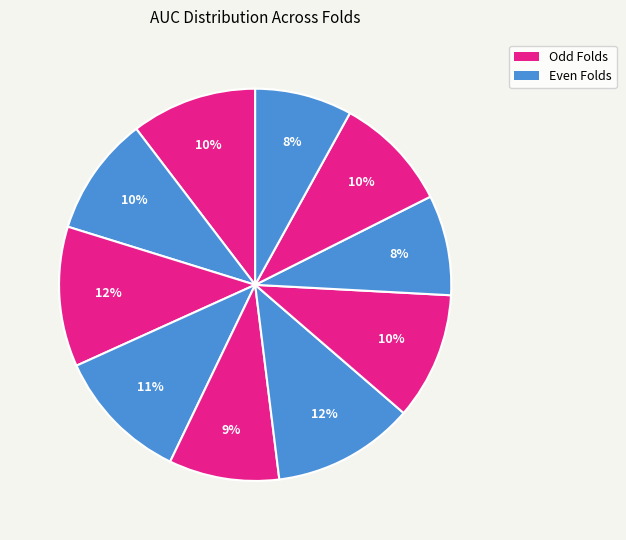

Is there a majority slice in this chart?

No